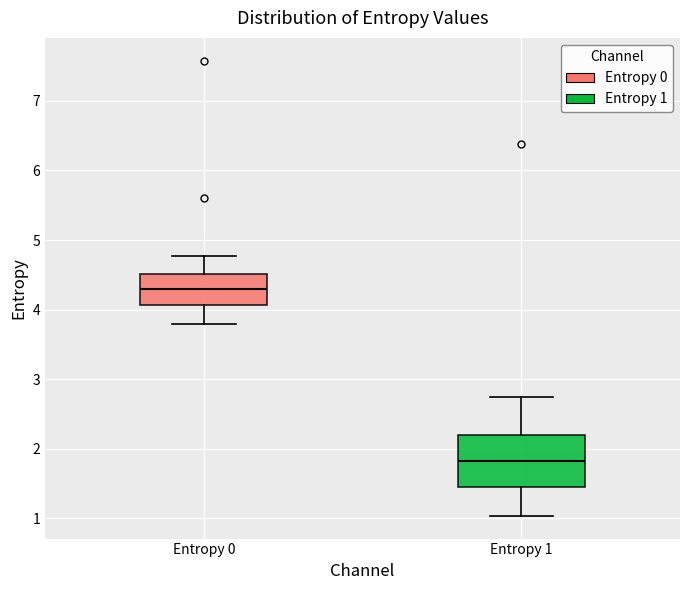

Reading left to right, transcribe this box plot: for each box, give where its median line is, the range the box spans, and where its two whiskers end, as read against the y-axis. The values are not printed on the chart, so give them approximately, as read against the axis.

Entropy 0: median 4.3, box 4.1 to 4.5, whiskers 3.8 to 4.8
Entropy 1: median 1.8, box 1.5 to 2.2, whiskers 1.0 to 2.7